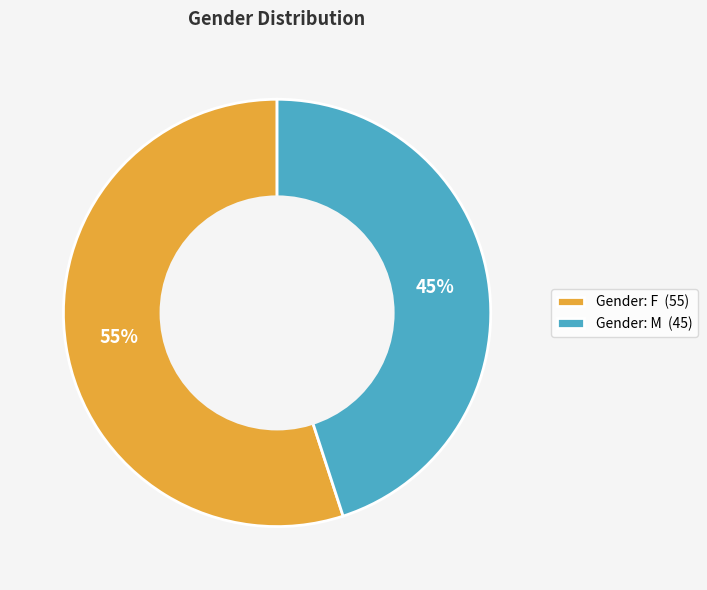

Is it true that Gender: M (45) is 45% of the pie?

True